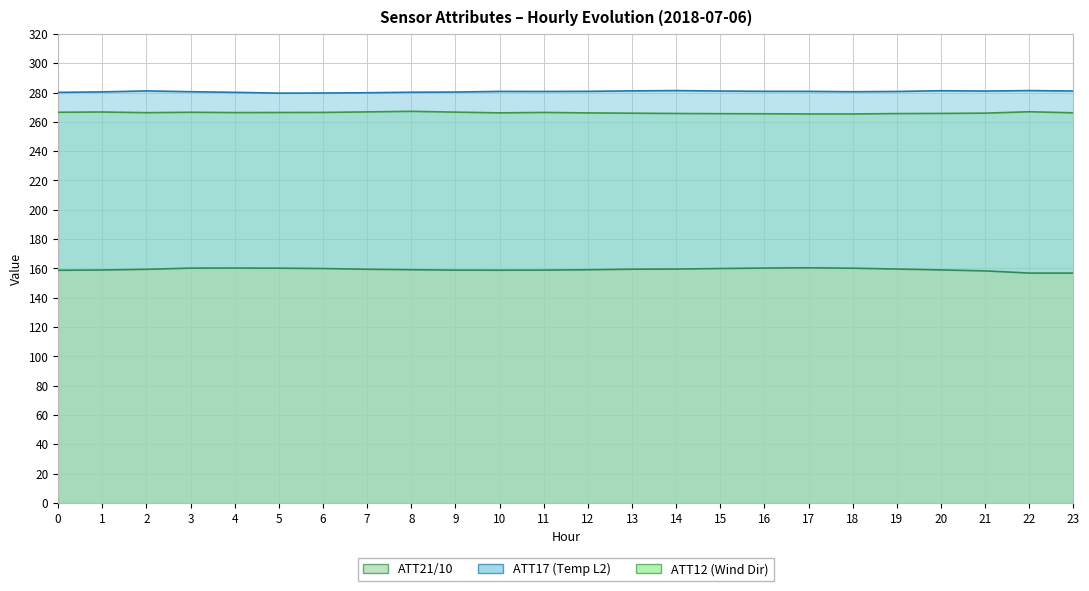

Where is the first local minimum for ATT17?

5